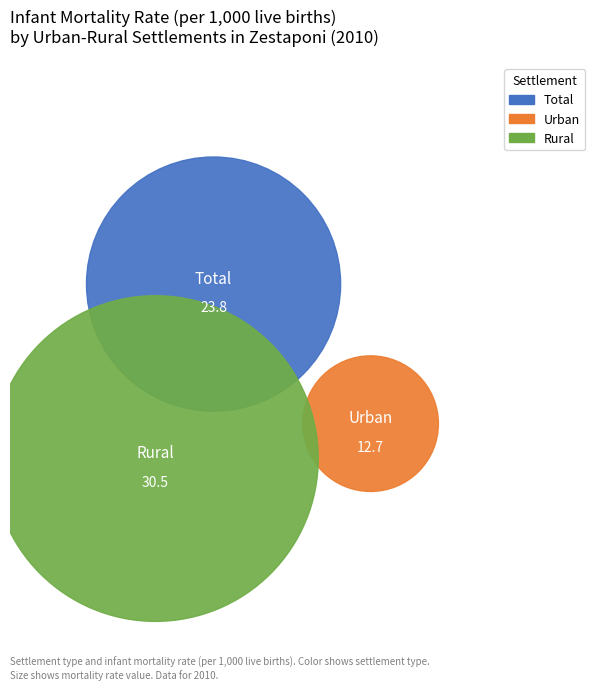

What is the largest slice in the pie chart?

Rural